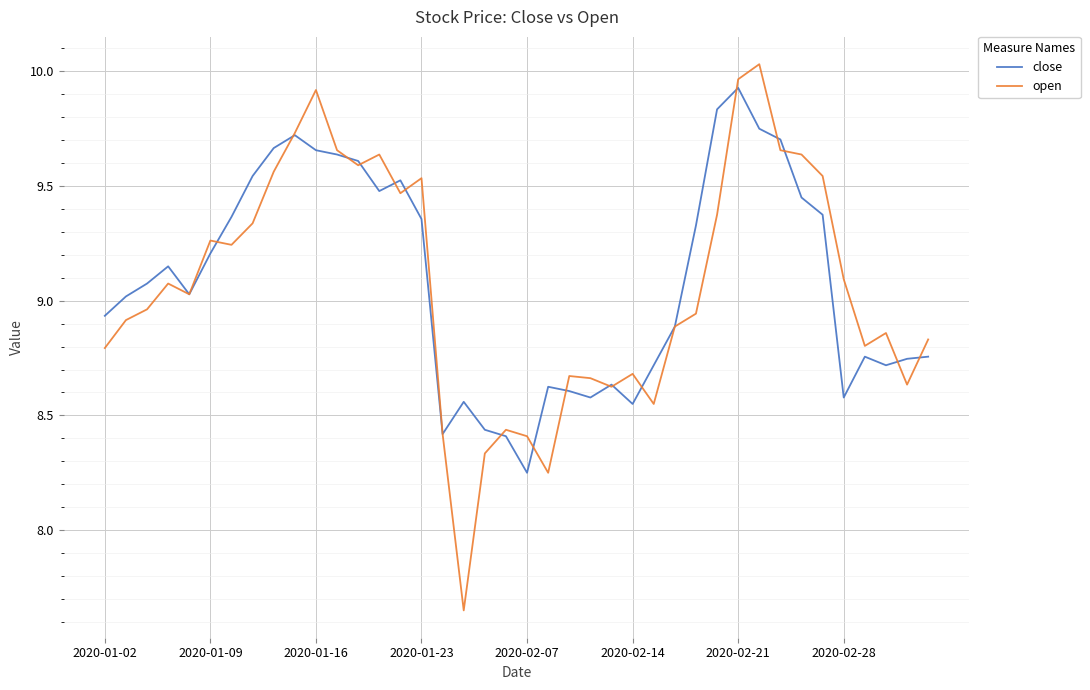

Which series has the widest spread of values?

open